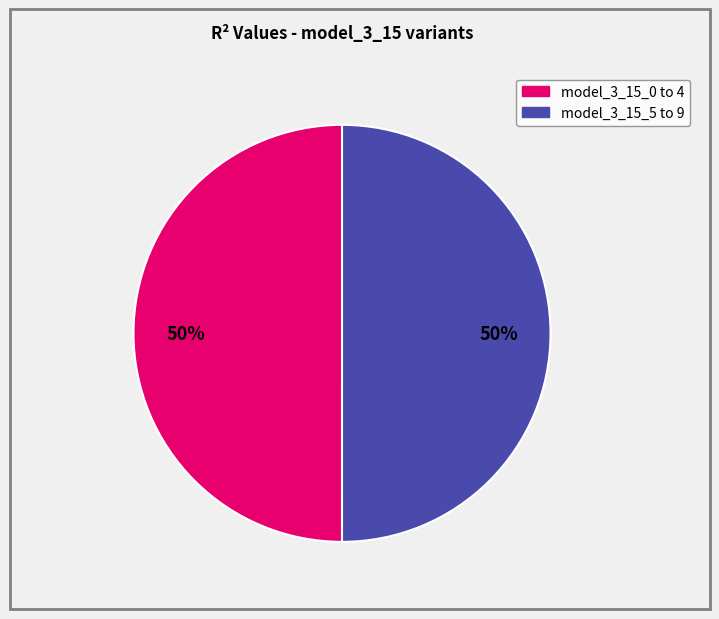

To the nearest percent, what is the average slice percentage?

50%